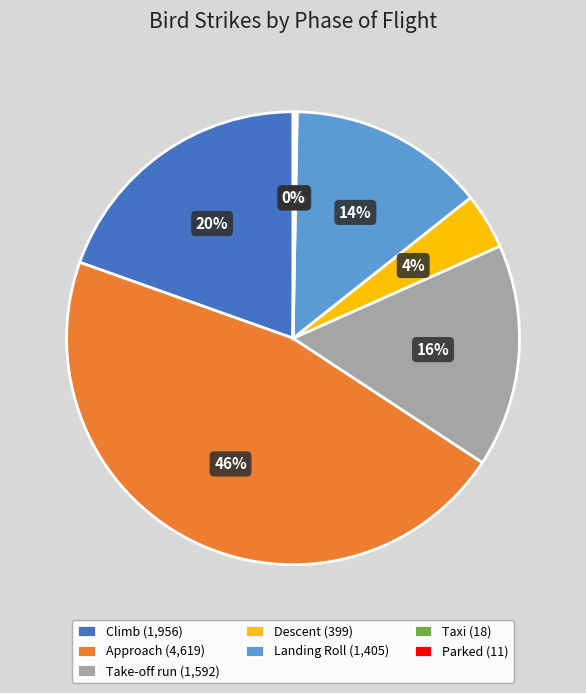

What percentage is the Take-off run slice, to the nearest percent?

16%